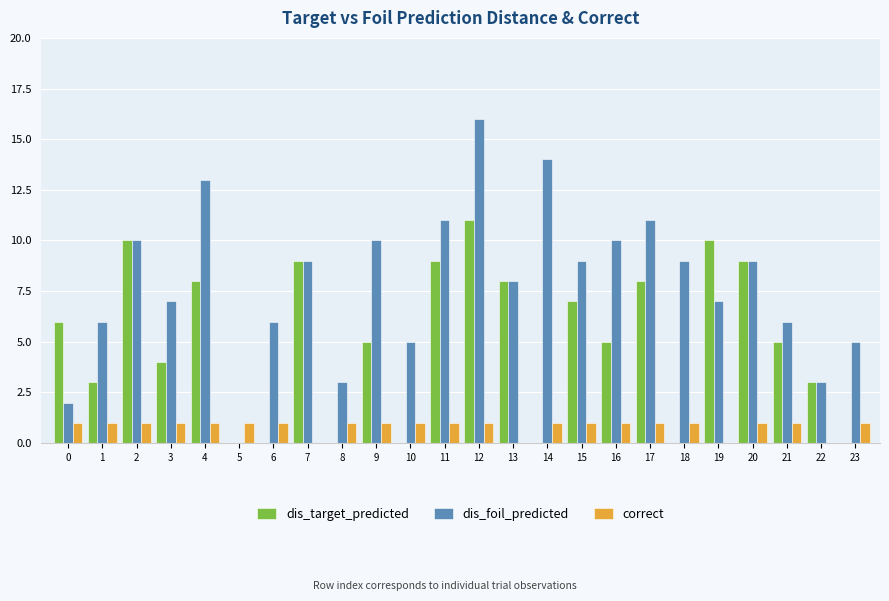

Reading left to right, what are all the values shown in this chart?

dis_target_predicted: 0=6	1=3	2=10	3=4	4=8	5=0	6=0	7=9	8=0	9=5	10=0	11=9	12=11	13=8	14=0	15=7	16=5	17=8	18=0	19=10	20=9	21=5	22=3	23=0
dis_foil_predicted: 0=2	1=6	2=10	3=7	4=13	5=0	6=6	7=9	8=3	9=10	10=5	11=11	12=16	13=8	14=14	15=9	16=10	17=11	18=9	19=7	20=9	21=6	22=3	23=5
correct: 0=1	1=1	2=1	3=1	4=1	5=1	6=1	7=0	8=1	9=1	10=1	11=1	12=1	13=0	14=1	15=1	16=1	17=1	18=1	19=0	20=1	21=1	22=0	23=1